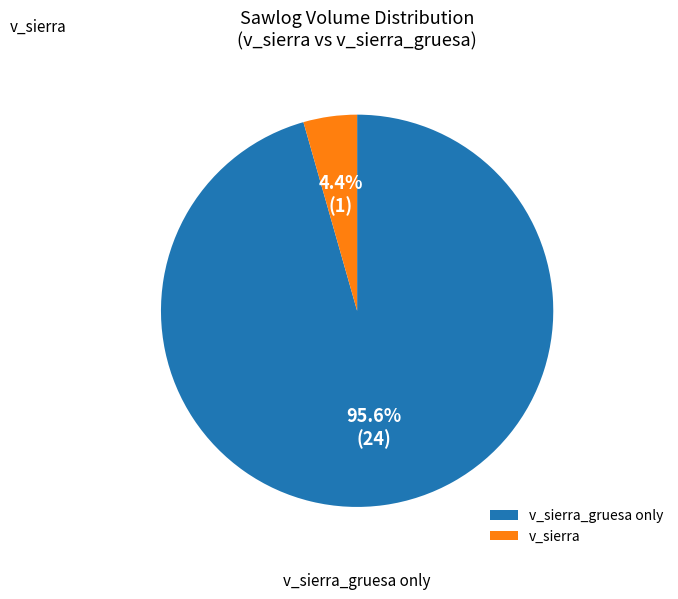

What is the largest slice in the pie chart?

v_sierra_gruesa only